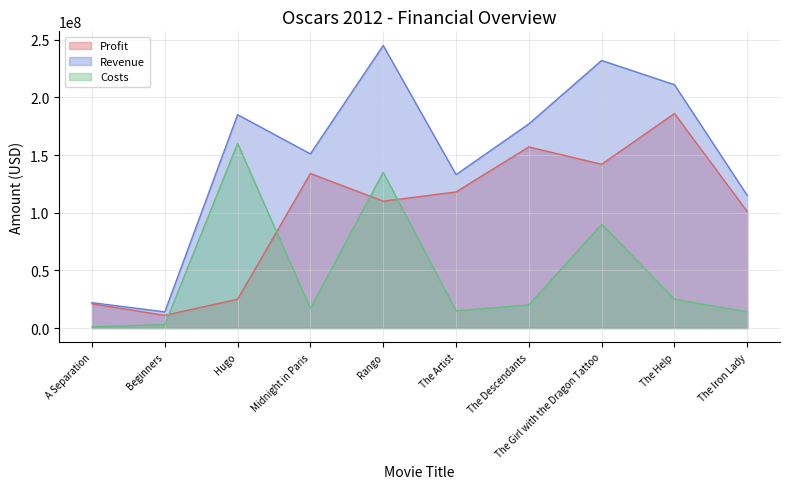

The Costs series shows 160000000 at Hugo. True or false?

True